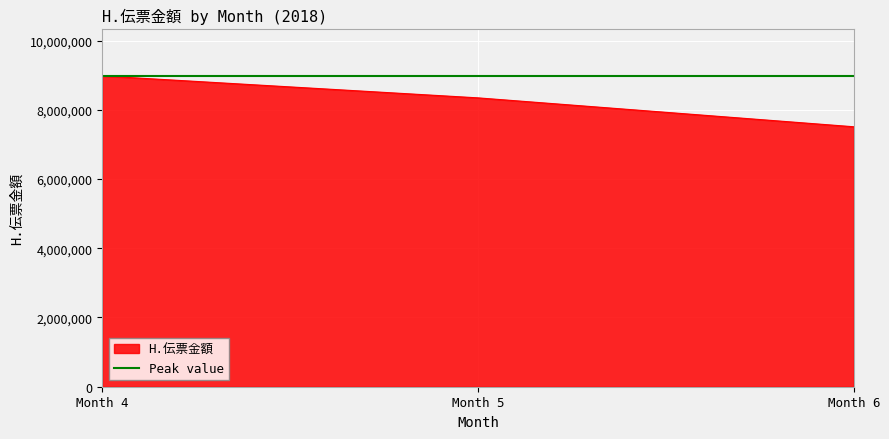

Reading left to right, list all the values displayed in this chart.

4=8976497	5=8343344	6=7508618